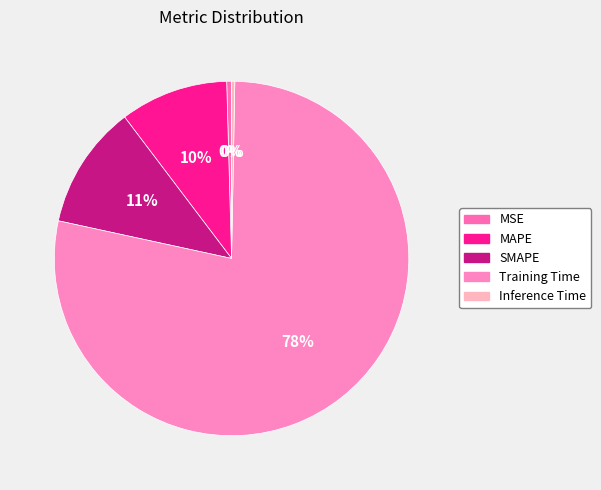

Is there a majority slice in this chart?

Yes